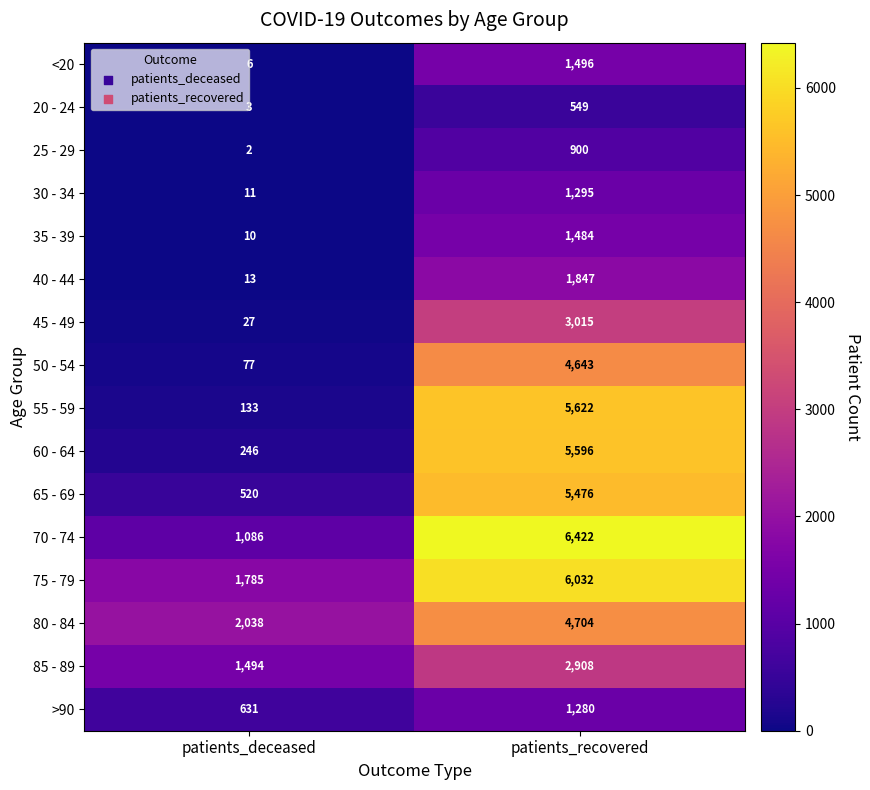

Which series has the largest total across all categories?

75 - 79